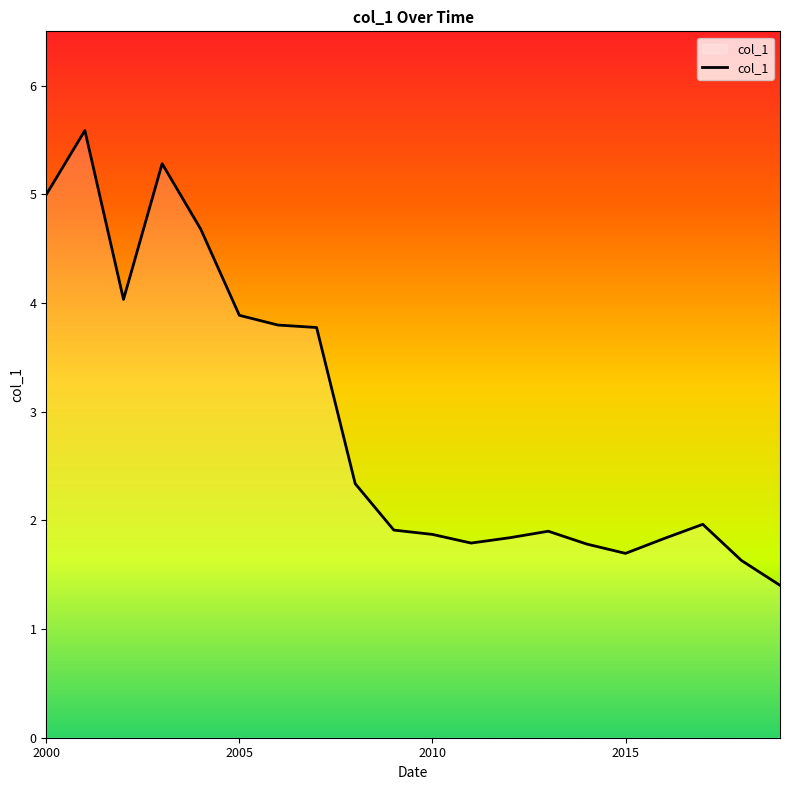

What is the average value?

2.9